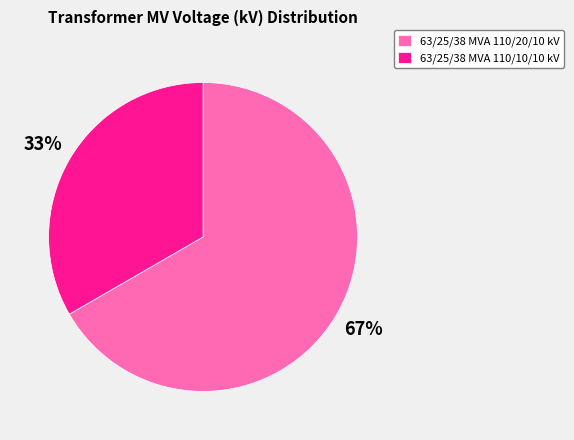

To the nearest percent, what is the average slice percentage?

50%